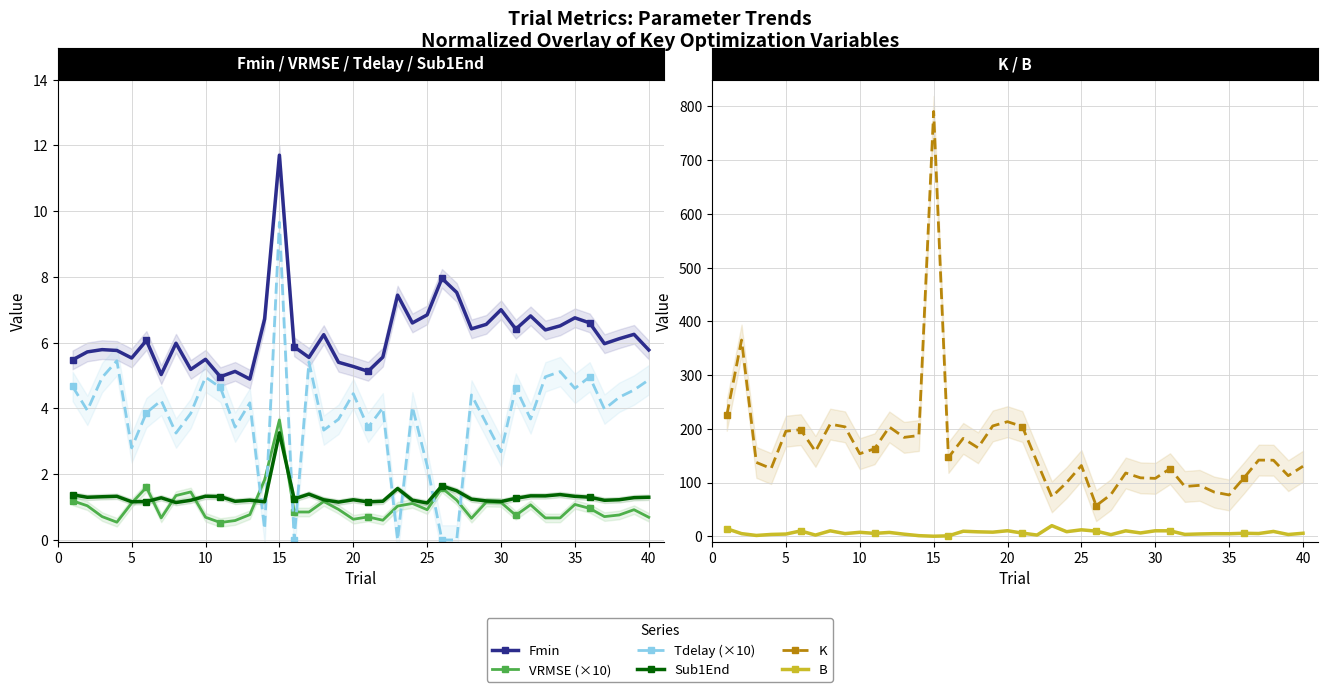

Is the value of K at 25 greater than the value of Tdelay (×10) at 15?

Yes